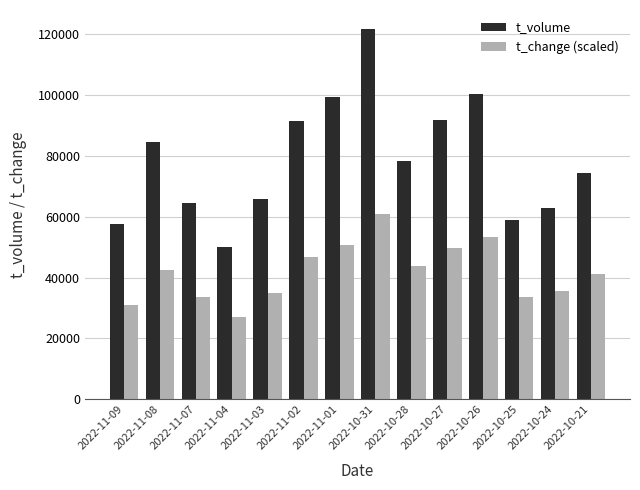

True or false: t_volume has a value of 161637.6 at 2022-10-31.

False